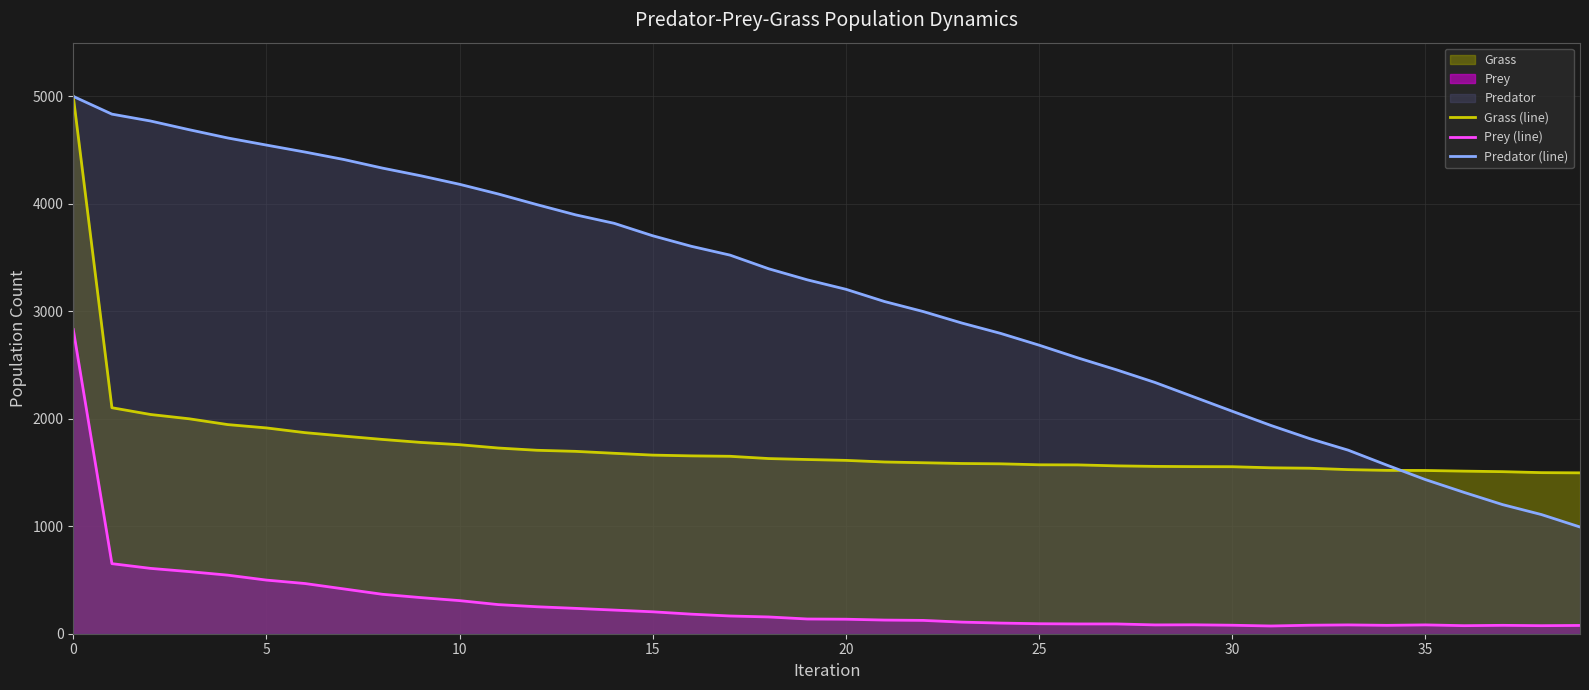

What is the greatest value displayed?

5000